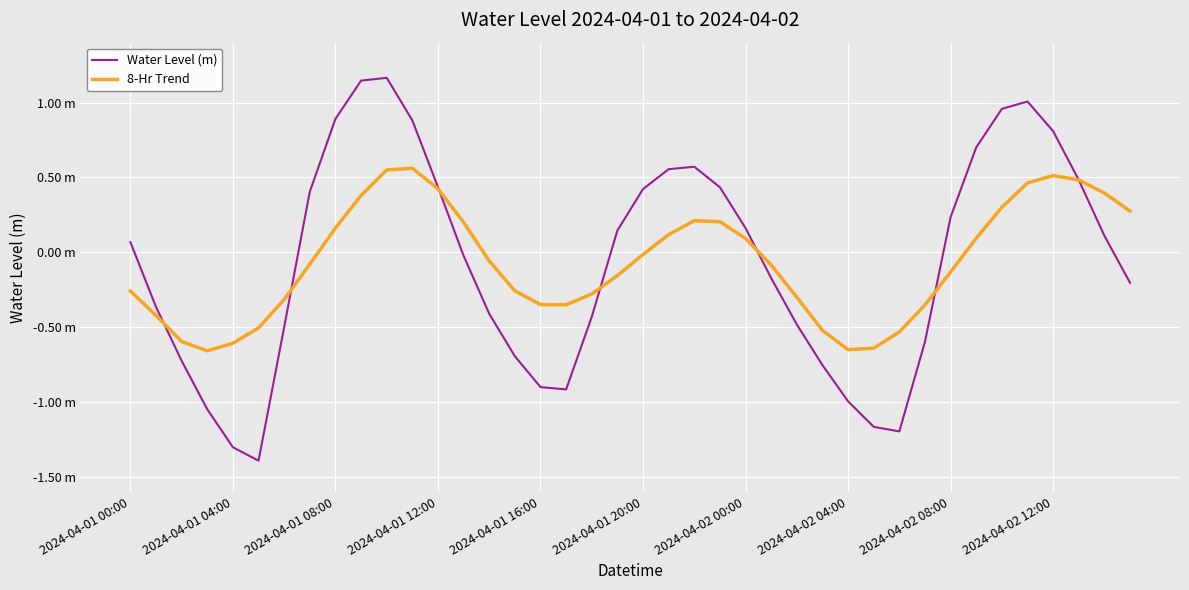

What is the minimum value for 8-Hr Trend?

-0.7